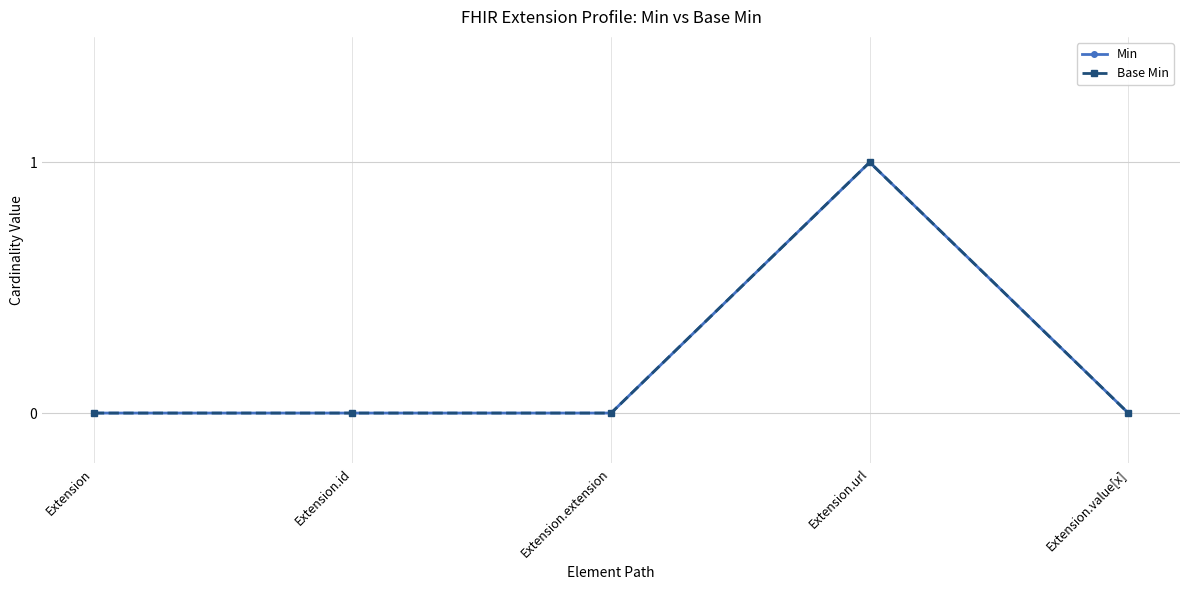

What is the label of the 1st point from the left?

Extension